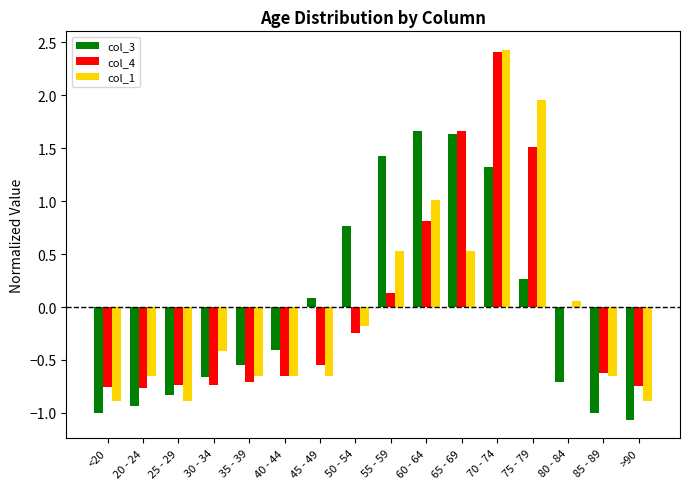

Which category has the highest value in the col_4 series?

70 - 74